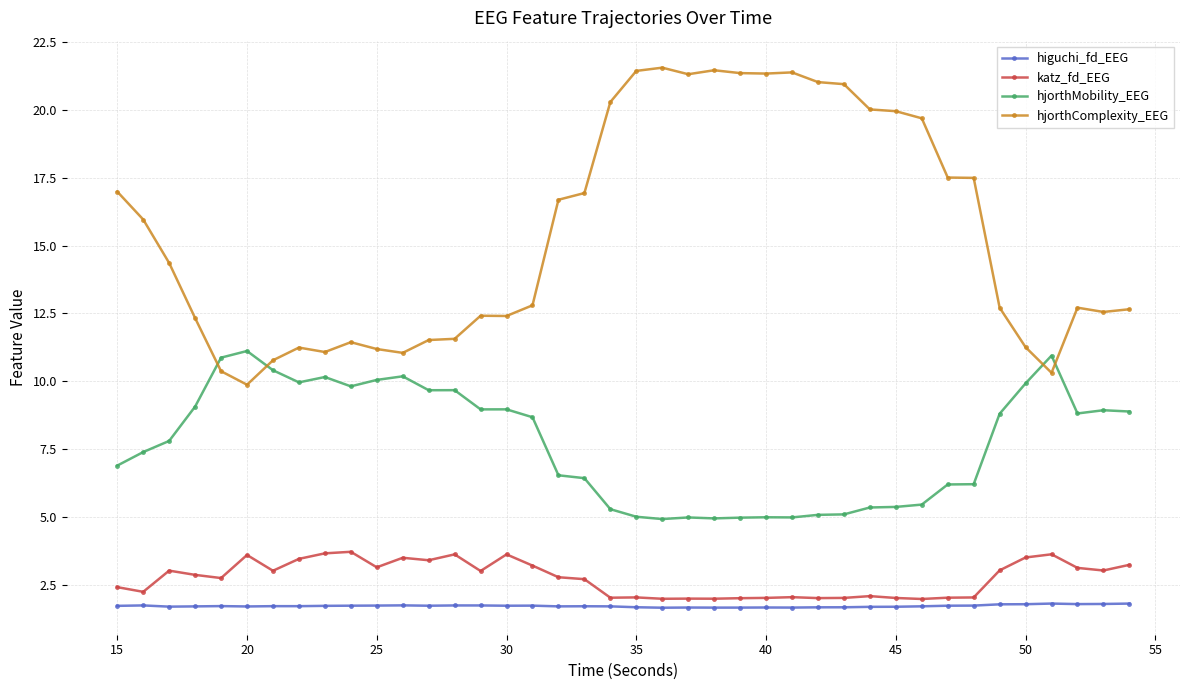

True or false: hjorthMobility_EEG has more than 1 interior local peaks.

True